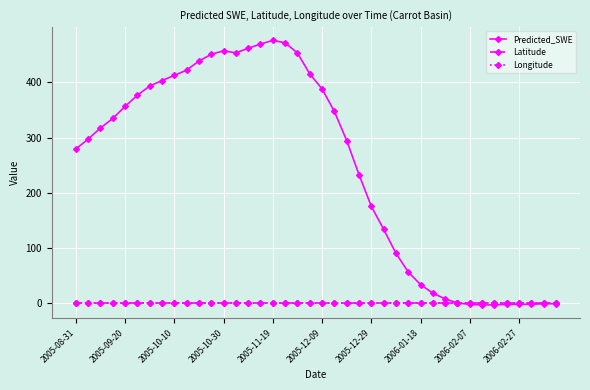

What is the greatest value displayed?

476.0